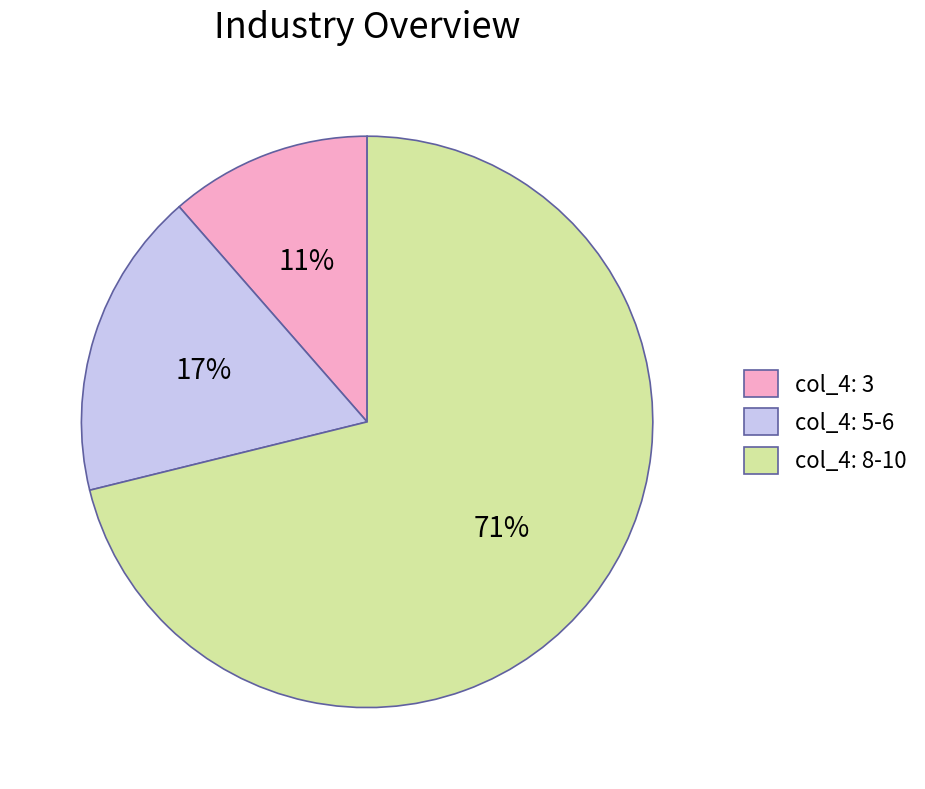

Rank the categories by value from lowest to highest.

col_4: 3, col_4: 5-6, col_4: 8-10